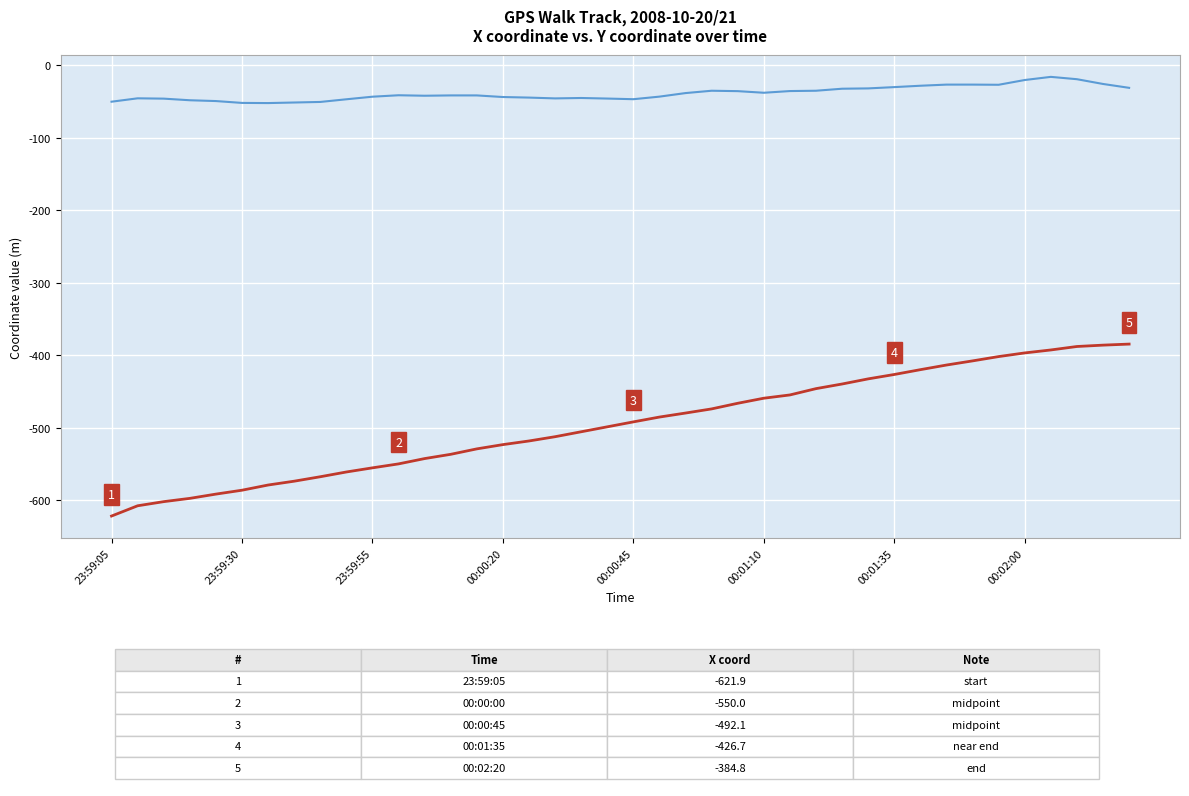

What is the maximum value shown in the chart?

-16.4